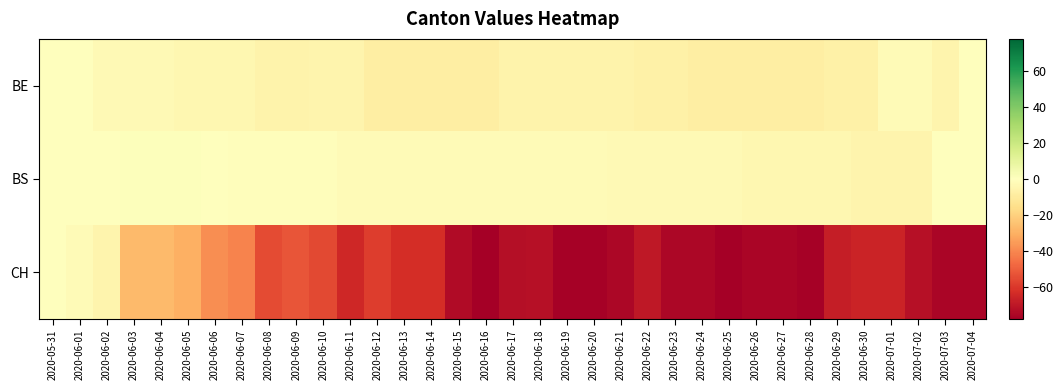

How many categories are shown in the chart?

35